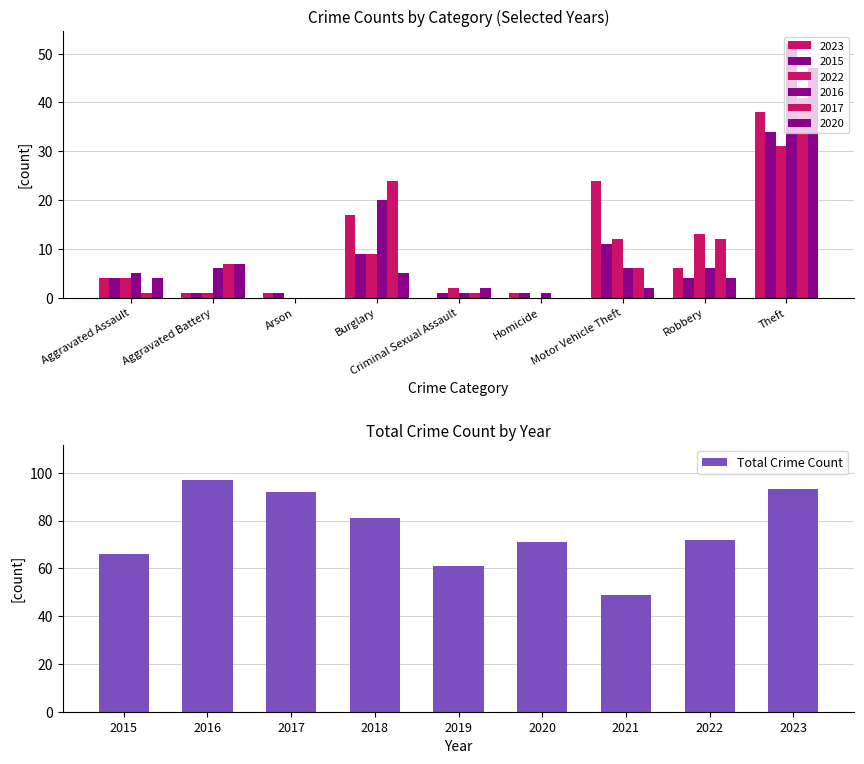

The value of Total Crime Count at 2016 is 97. True or false?

True